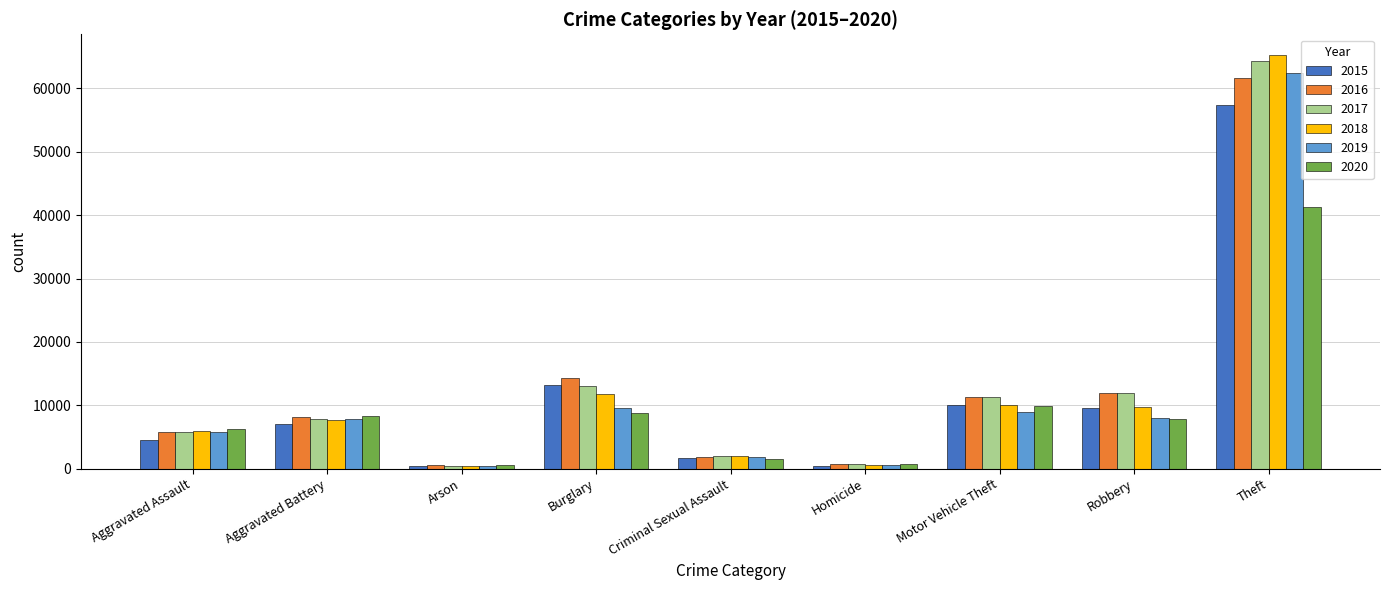

Which series has the widest spread of values?

2018